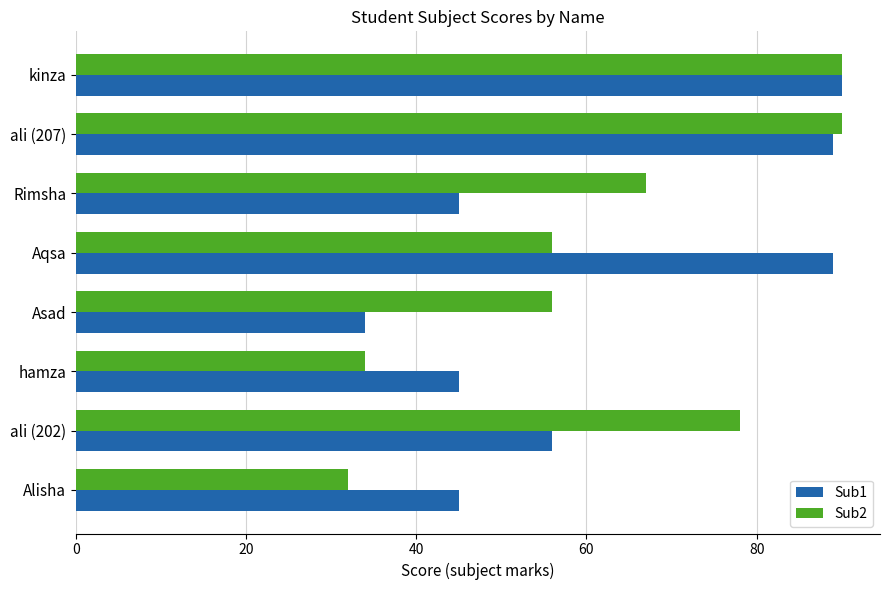

Which series has the widest spread of values?

Sub2